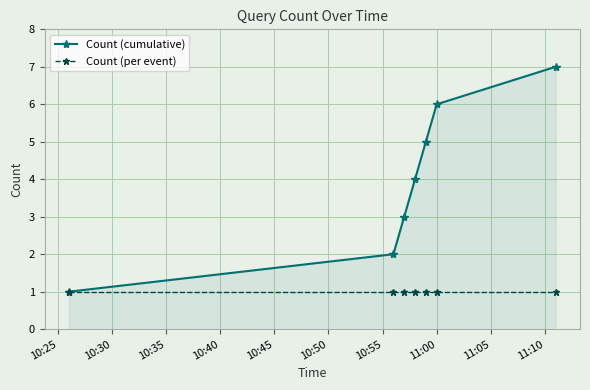

List the series in order of their overall mean, lowest first.

Count (per event), Count (cumulative)